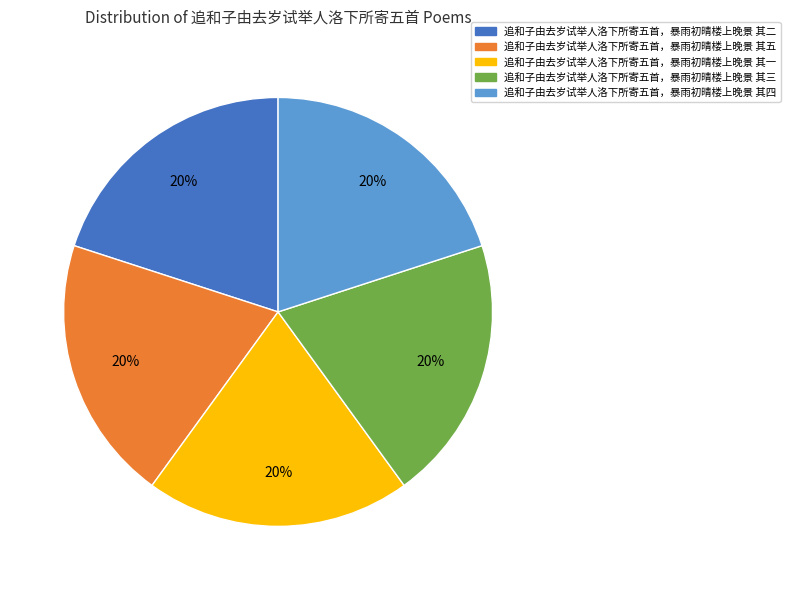

To the nearest percent, what is the average slice percentage?

20%